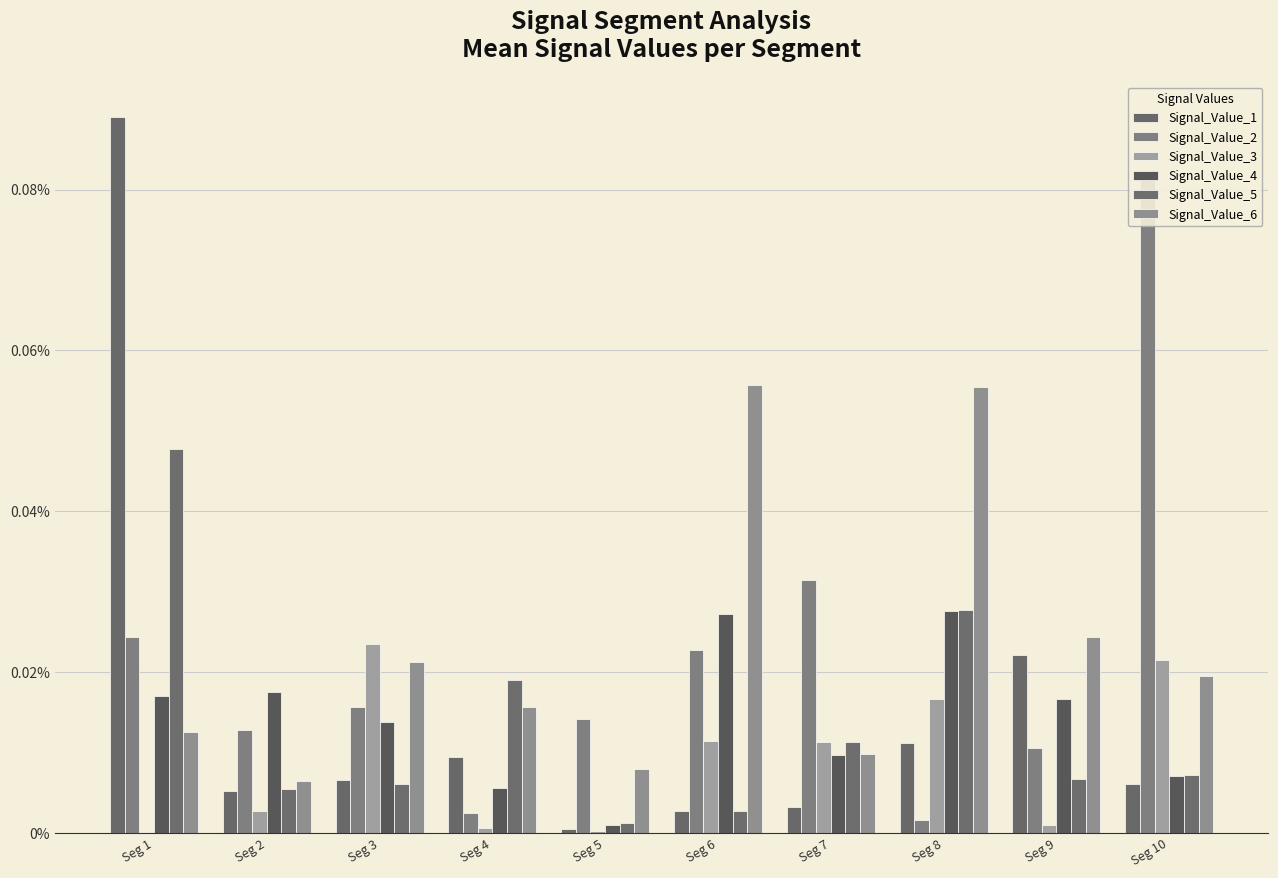

What are all the series names shown in the legend?

Signal_Value_1, Signal_Value_2, Signal_Value_3, Signal_Value_4, Signal_Value_5, Signal_Value_6